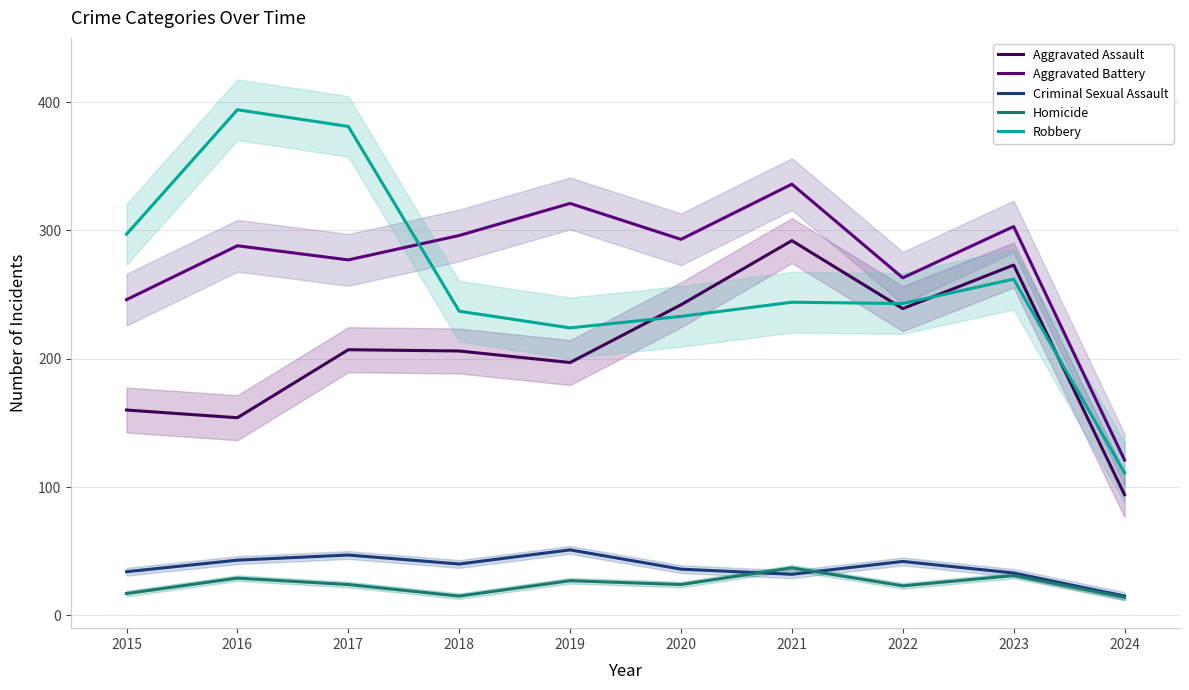

At how many categories does at least one series exceed 194?

9